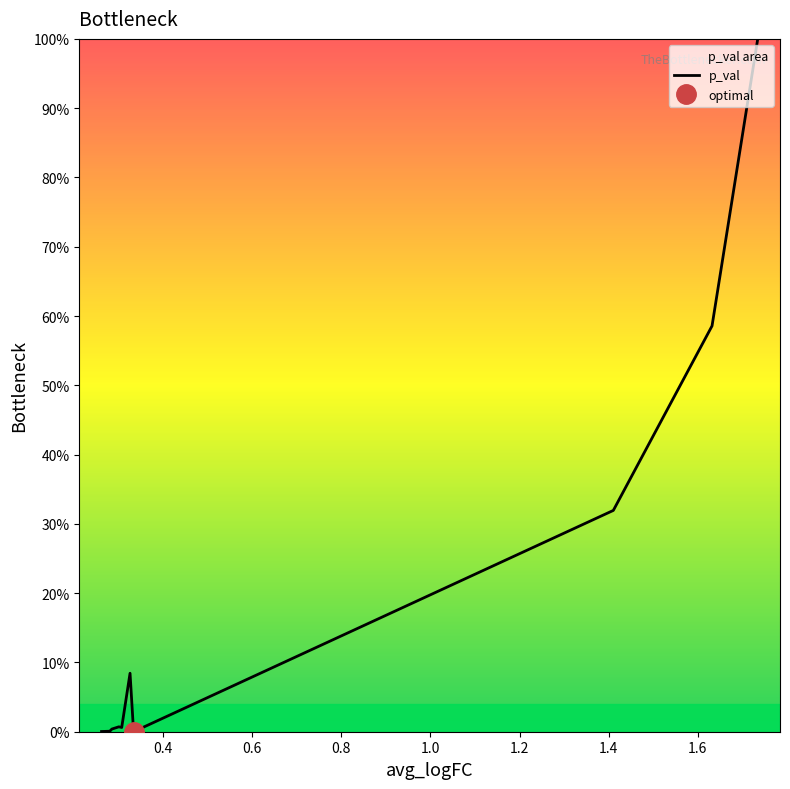

What is the highest value of the p_val series?

100.0